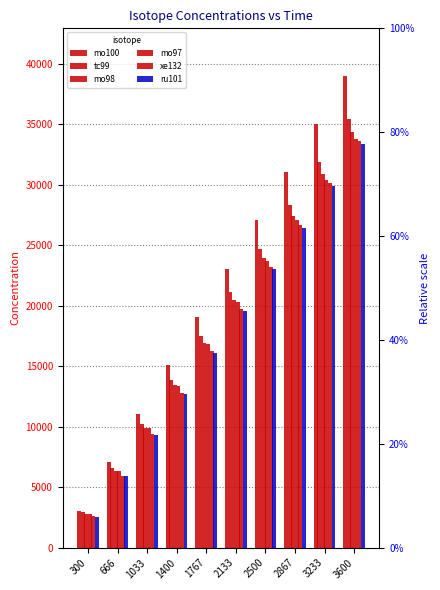

What is the value of the ru101 bar at the 9th from the left?

29932.2